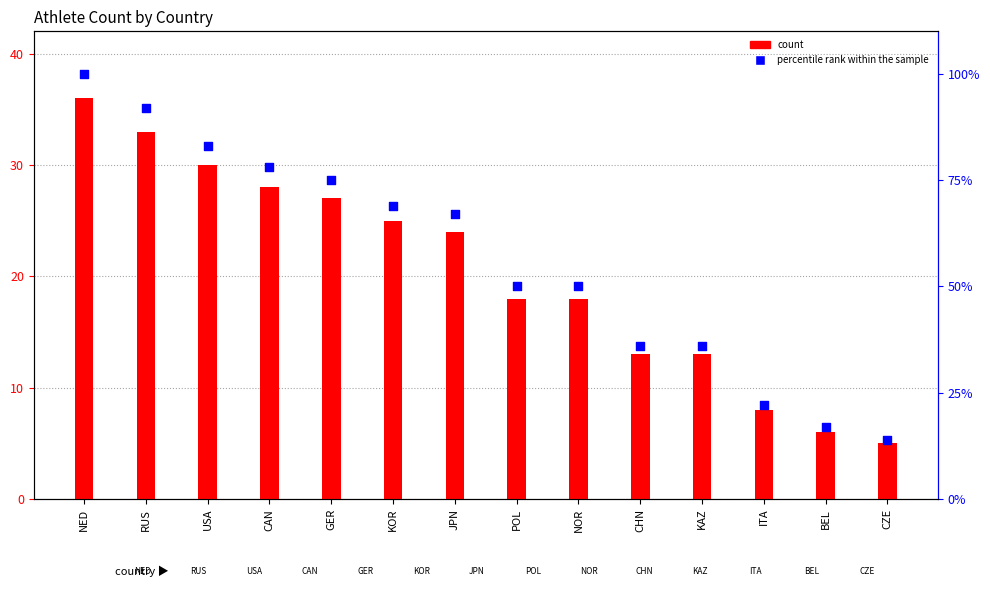

At how many categories does at least one series exceed 24?

11